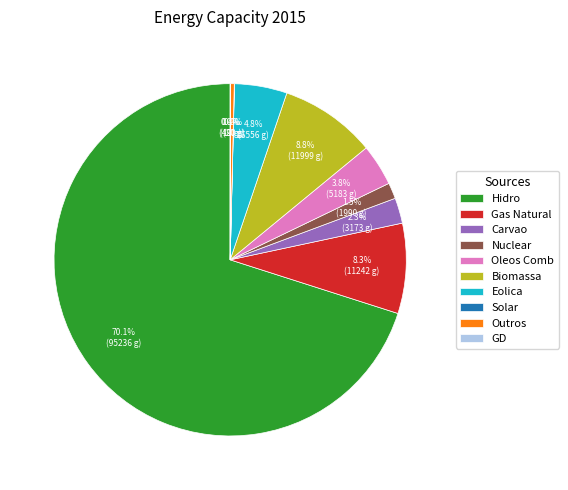

What portion of the pie excludes Eolica?

95.2%